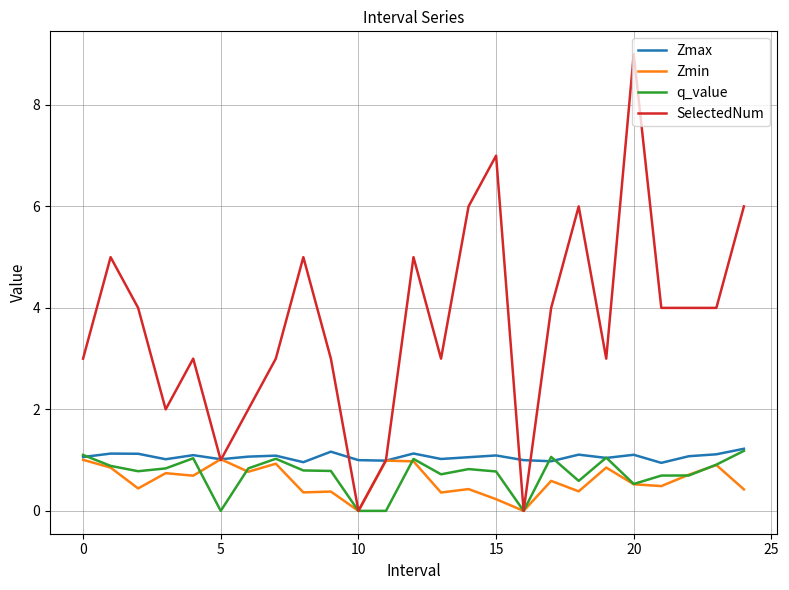

Which series has the largest total across all categories?

SelectedNum